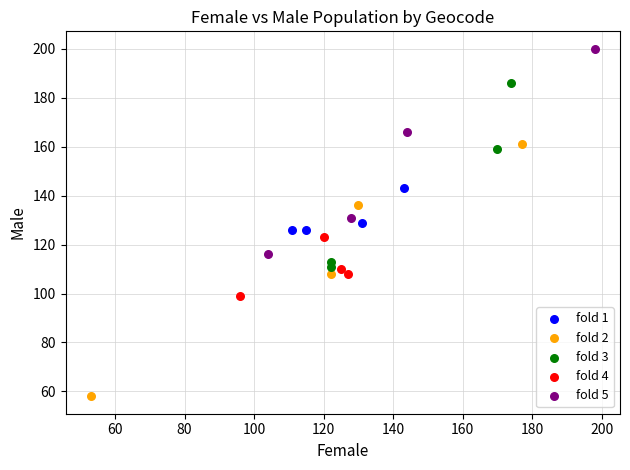

Which series contains the lowest Y value?

fold 2